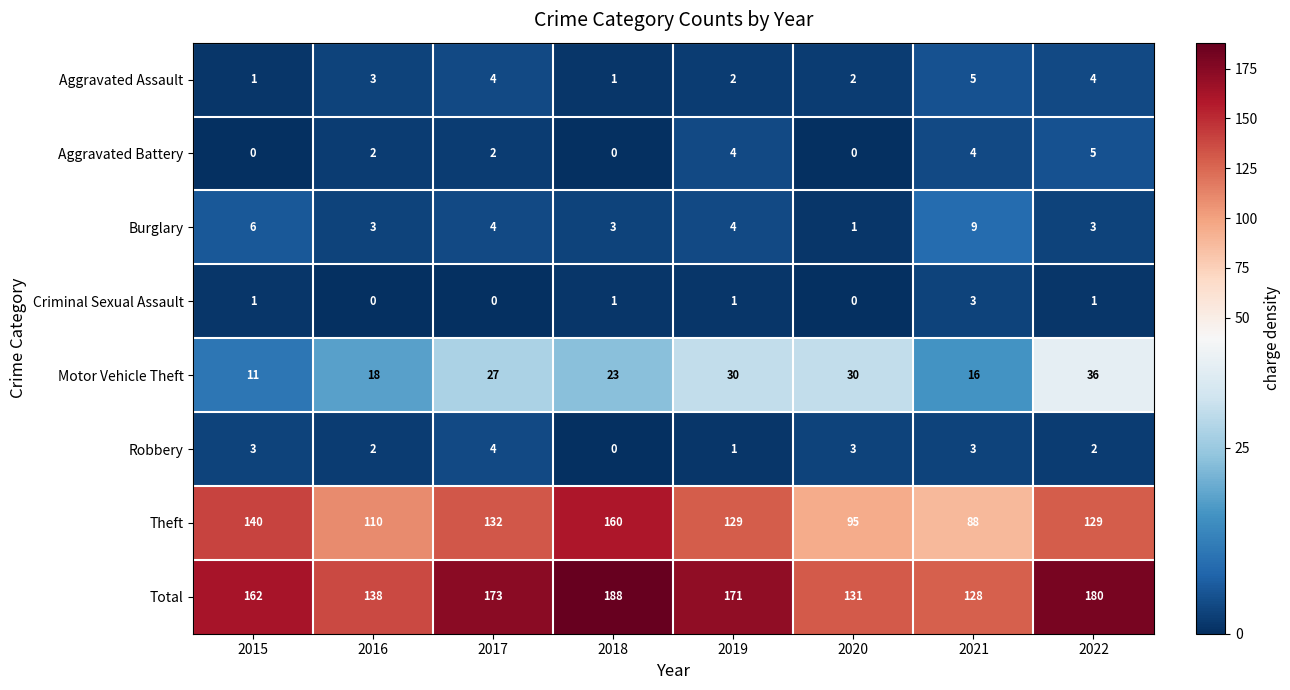

Which category has the lowest value in the Burglary series?

2020